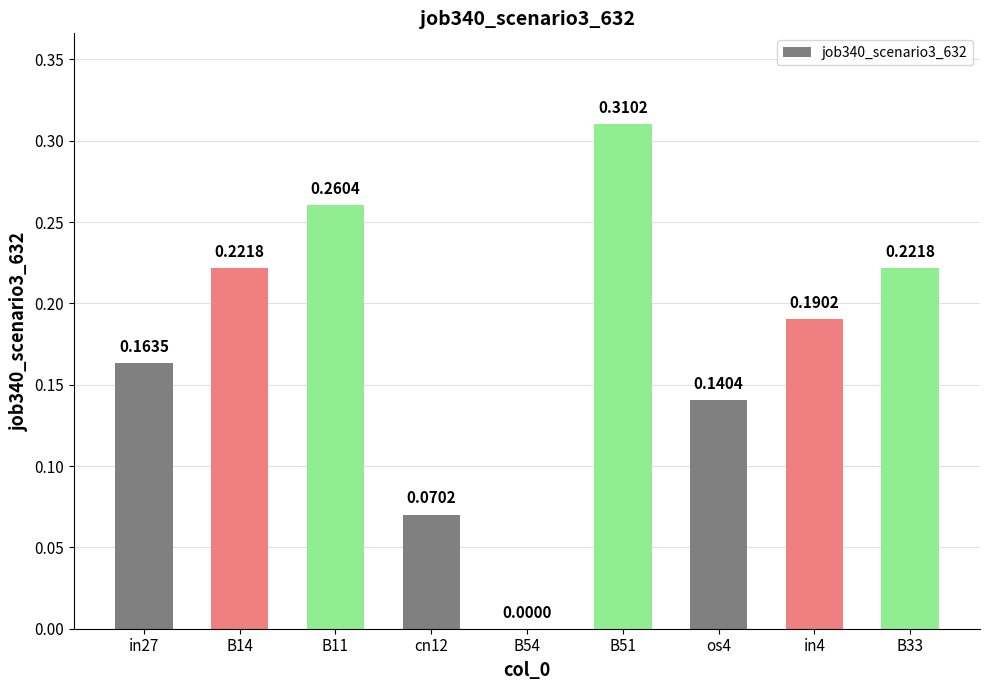

What is the change in value from B54 to os4?

+0.1